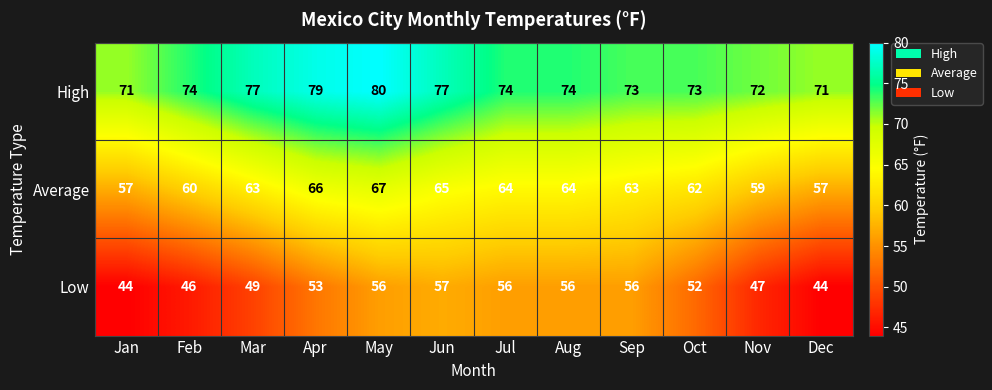

Which series has the largest total across all categories?

High